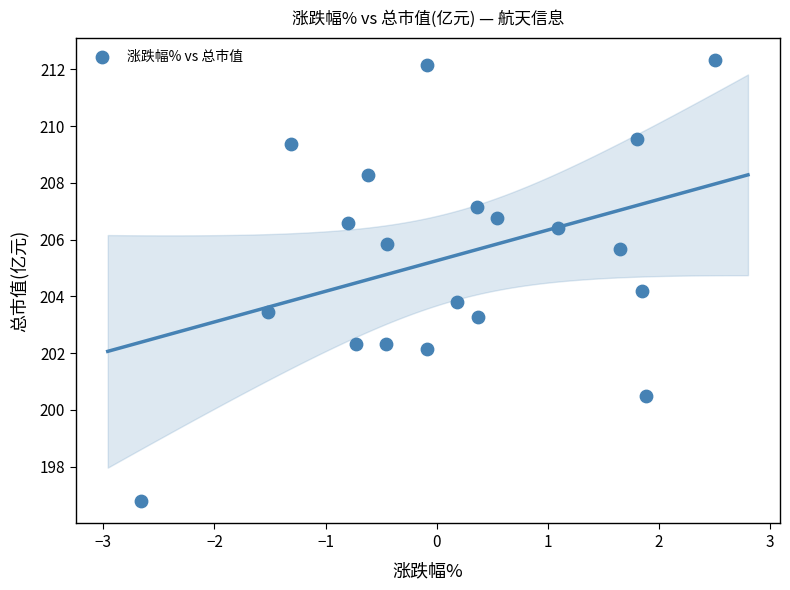

What is the range of X values (max minus min)?

5.2